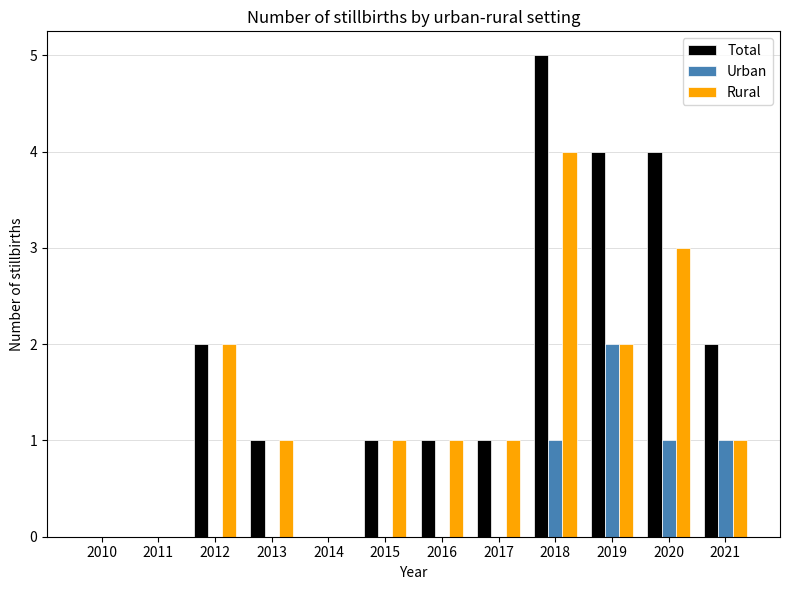

Count the number of categories in the chart.

12